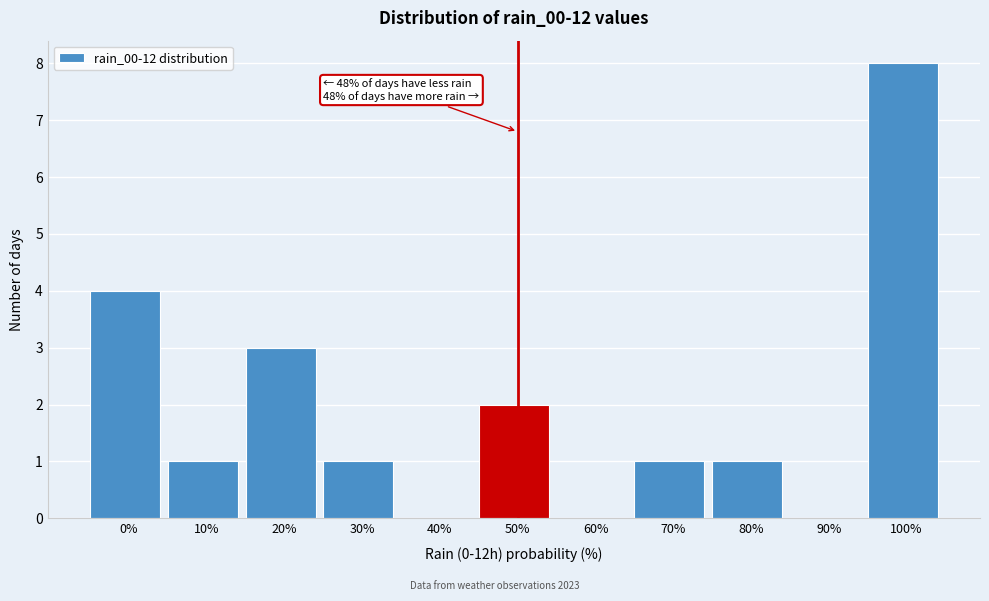

Reading right to left, extract all data points from this chart.

100%=8	90%=0	80%=1	70%=1	60%=0	50%=2	40%=0	30%=1	20%=3	10%=1	0%=4